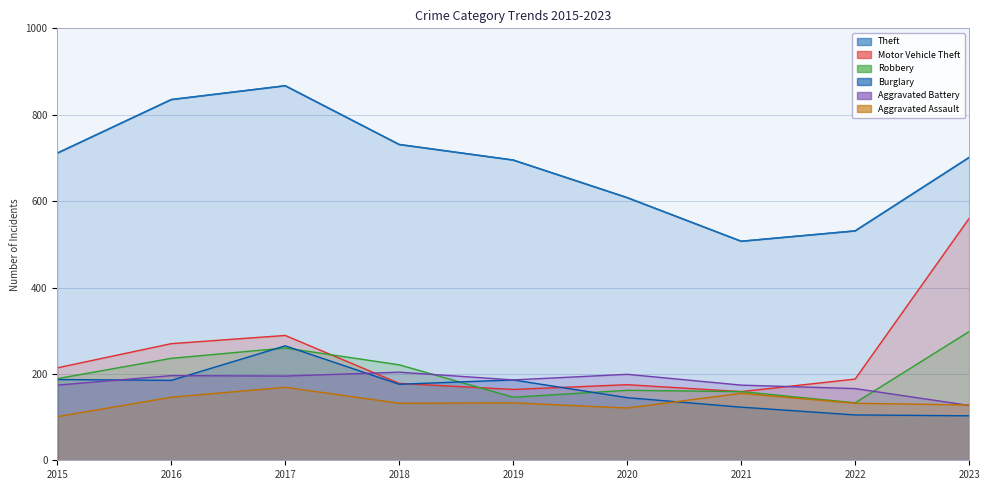

Which label corresponds to the smallest value in the chart?

2021